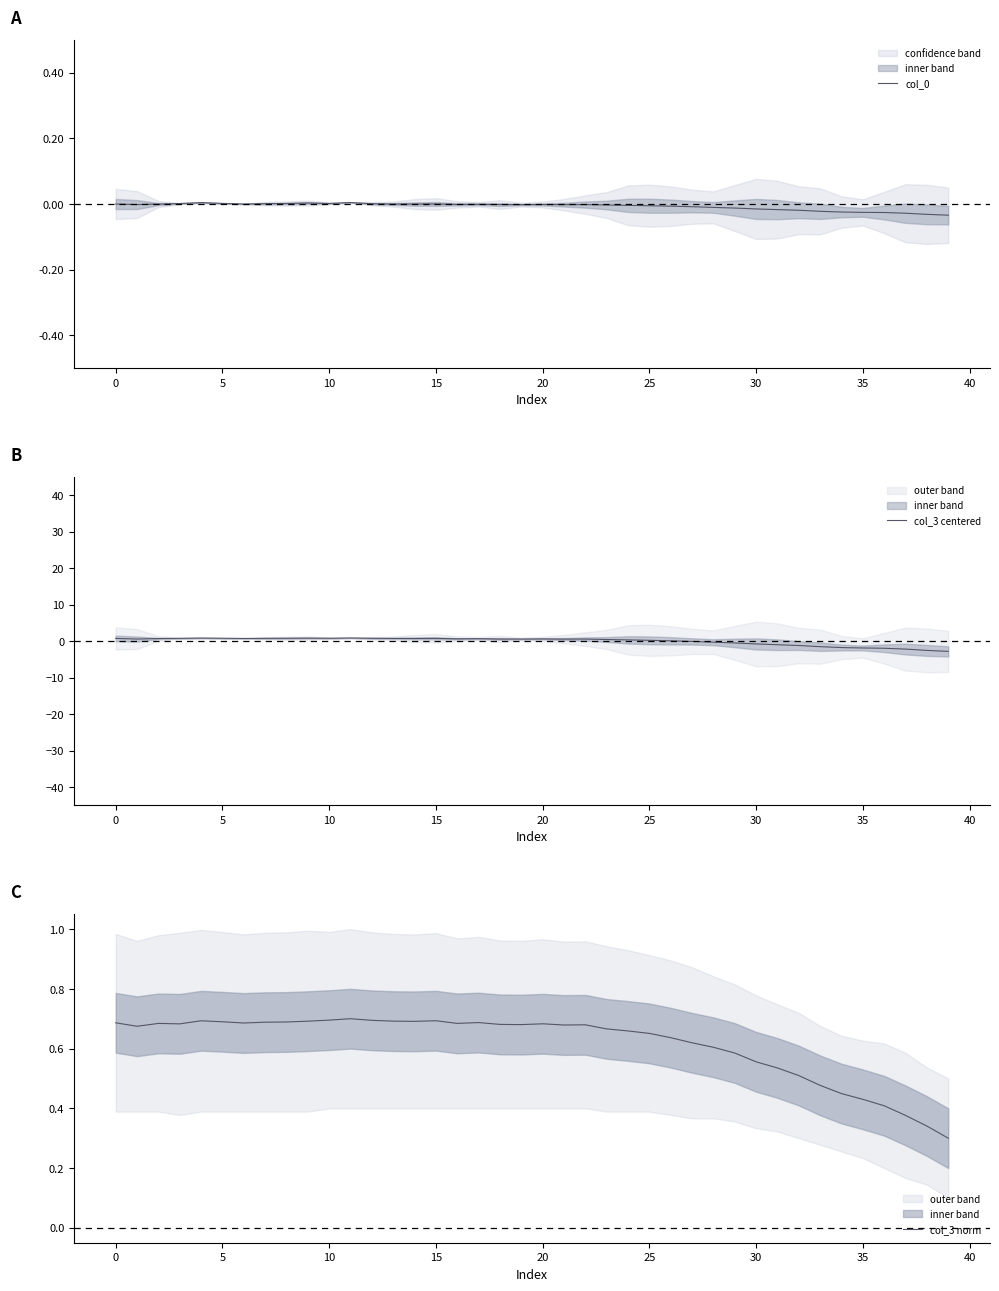

At which category does the chart reach its peak across all series?

11